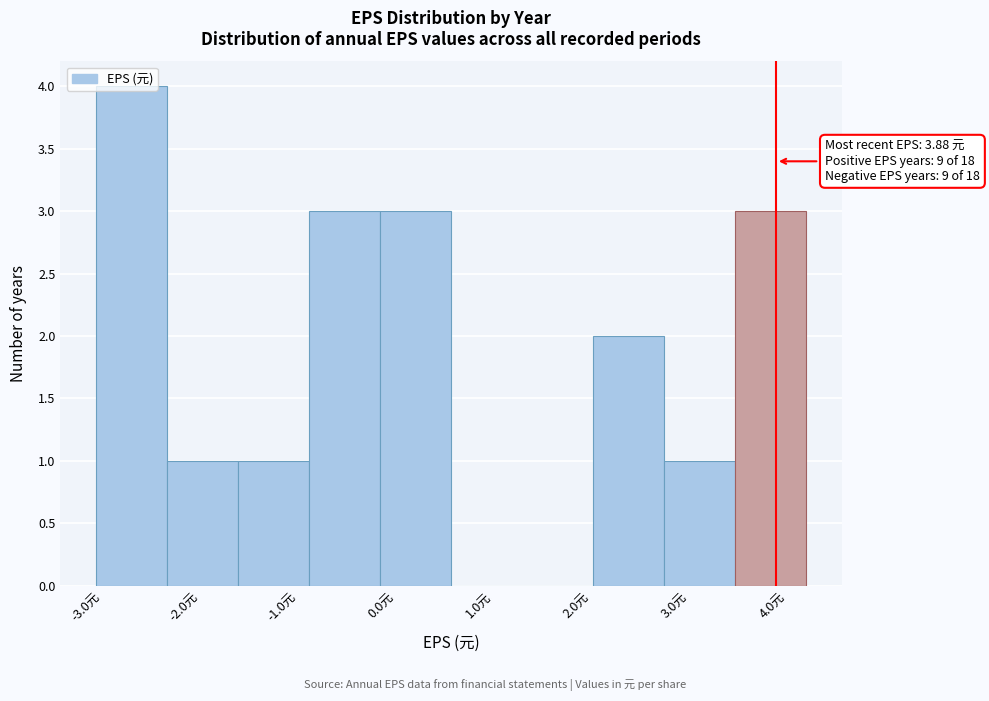

Over which range of the x-axis is the bar tallest?

-3.1 to -2.3